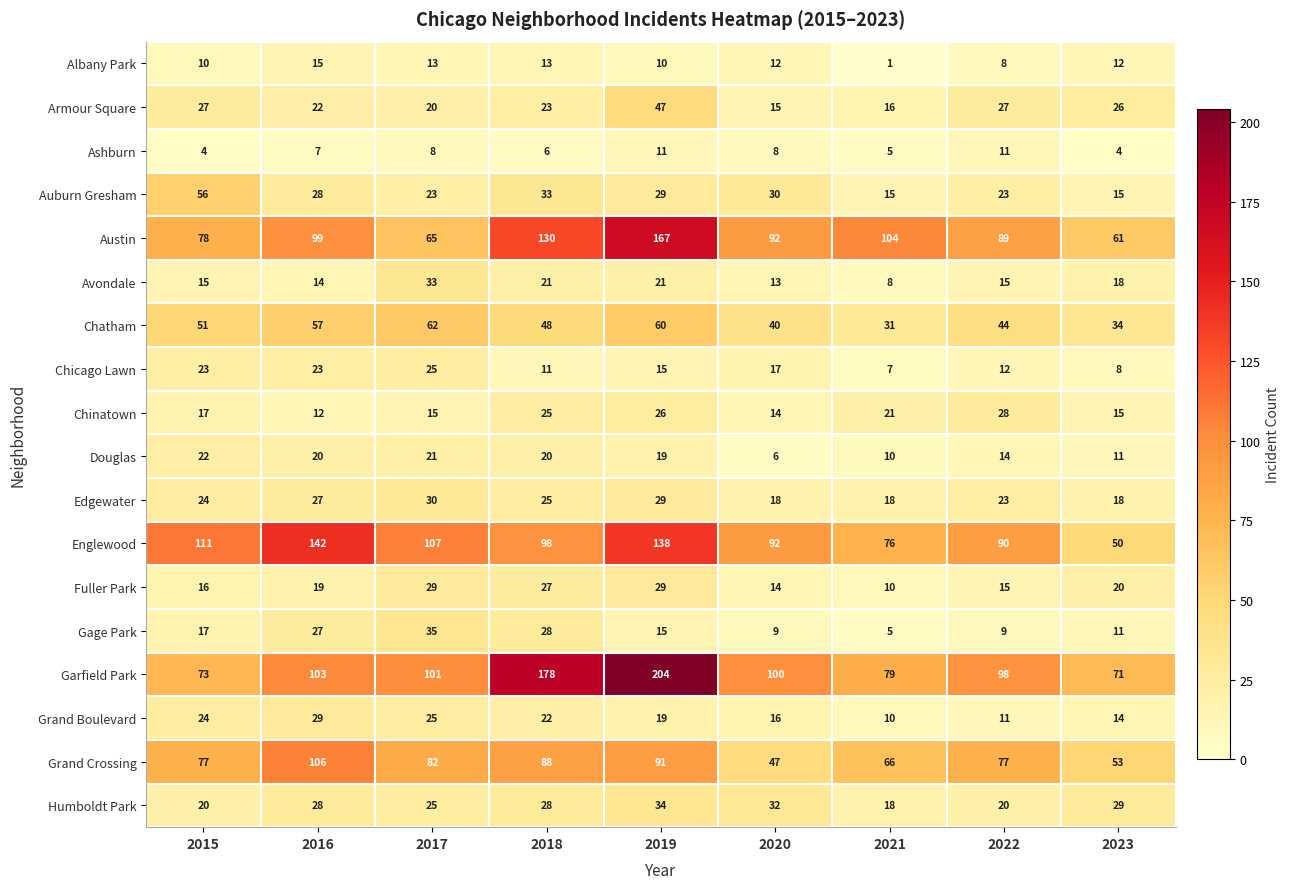

Which series has the widest spread of values?

Garfield Park